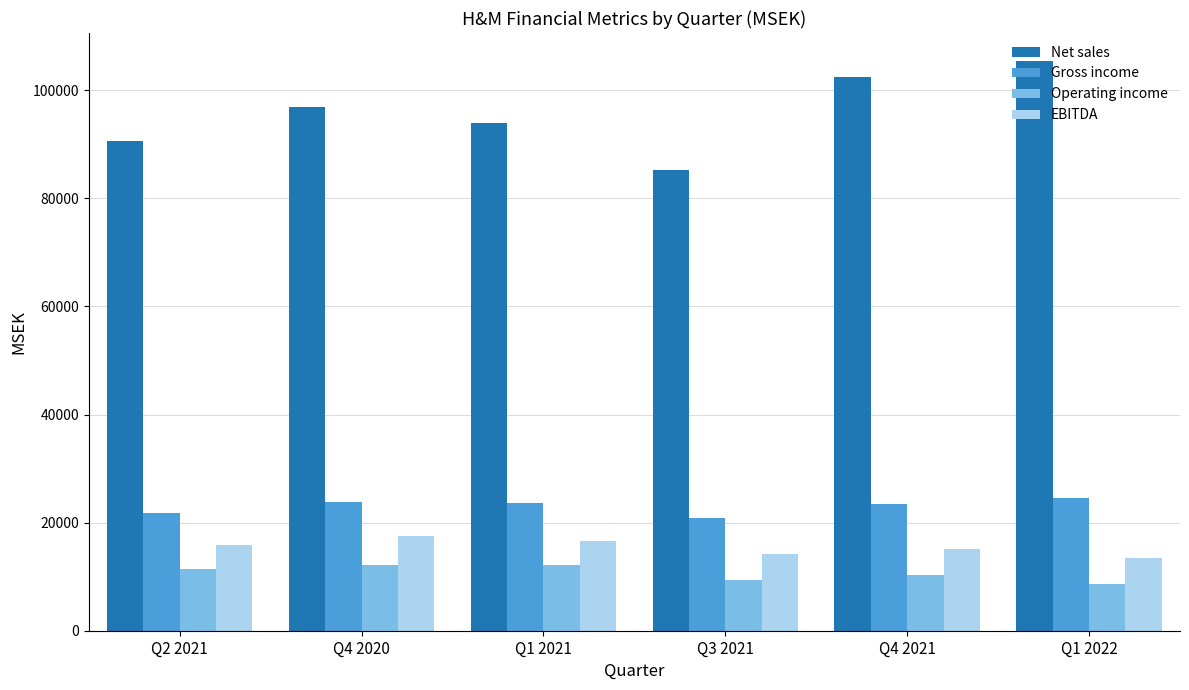

Between Q2 2021 and Q1 2022, which series saw the biggest shift?

Net sales